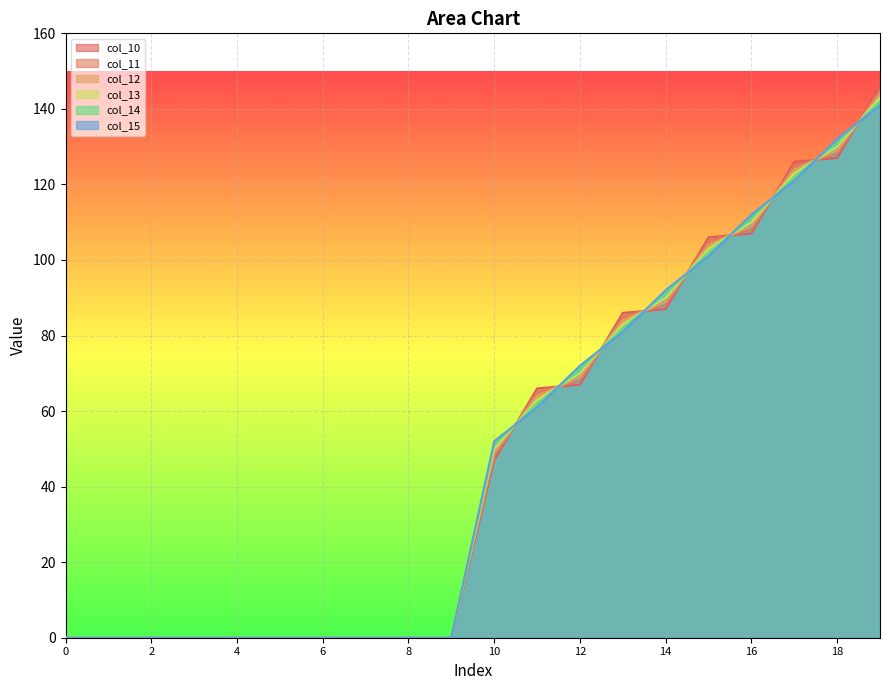

Reading left to right, transcribe all the data shown in this chart.

col_10: 0.0	0.0	0.0	0.0	0.0	0.0	0.0	0.0	0.0	0.0	47.0	66.0	67.0	86.0	87.0	106.0	107.0	126.0	127.0	146.0
col_11: 0.0	0.0	0.0	0.0	0.0	0.0	0.0	0.0	0.0	0.0	48.0	65.0	68.0	85.0	88.0	105.0	108.0	125.0	128.0	145.0
col_12: 0.0	0.0	0.0	0.0	0.0	0.0	0.0	0.0	0.0	0.0	49.0	64.0	69.0	84.0	89.0	104.0	109.0	124.0	129.0	144.0
col_13: 0.0	0.0	0.0	0.0	0.0	0.0	0.0	0.0	0.0	0.0	50.0	63.0	70.0	83.0	90.0	103.0	110.0	123.0	130.0	143.0
col_14: 0.0	0.0	0.0	0.0	0.0	0.0	0.0	0.0	0.0	0.0	51.0	62.0	71.0	82.0	91.0	102.0	111.0	122.0	131.0	142.0
col_15: 0.0	0.0	0.0	0.0	0.0	0.0	0.0	0.0	0.0	0.0	52.0	61.0	72.0	81.0	92.0	101.0	112.0	121.0	132.0	141.0